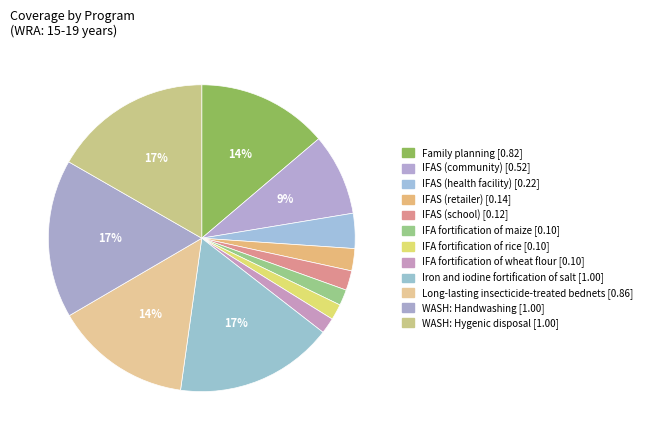

How many slices are in this pie chart?

12